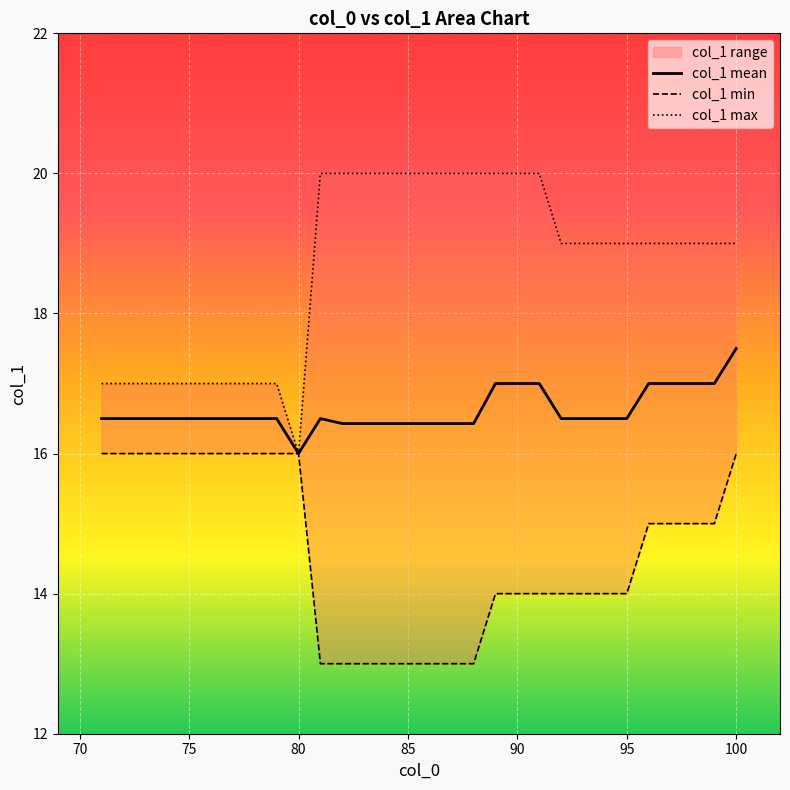

Which category has the lowest value in the col_1 mean series?

80